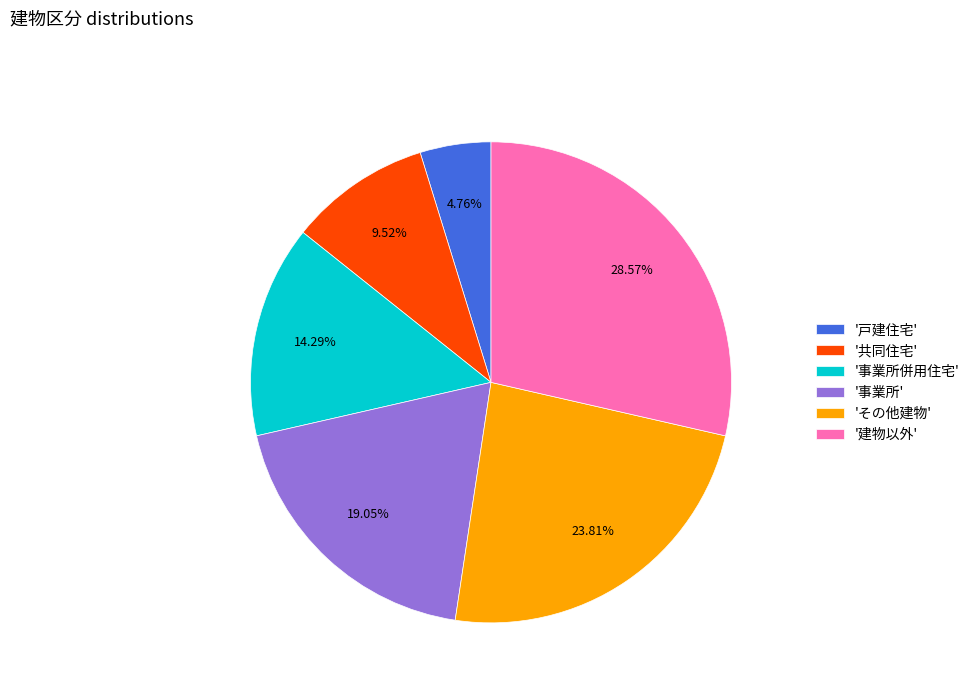

Which slice is the largest?

'建物以外'